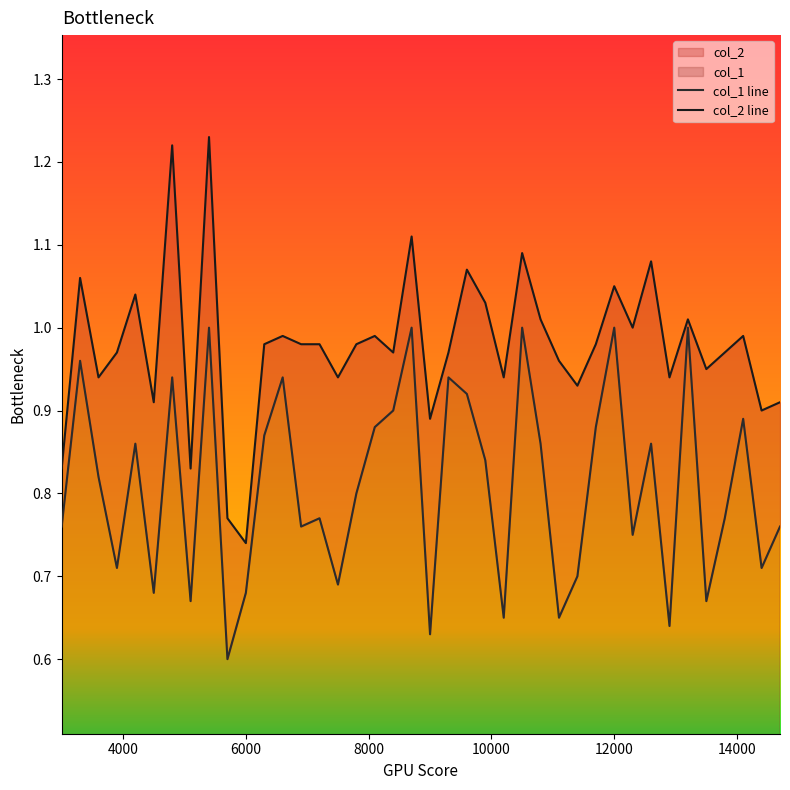

True or false: col_1 line and col_2 line intersect in this chart.

False